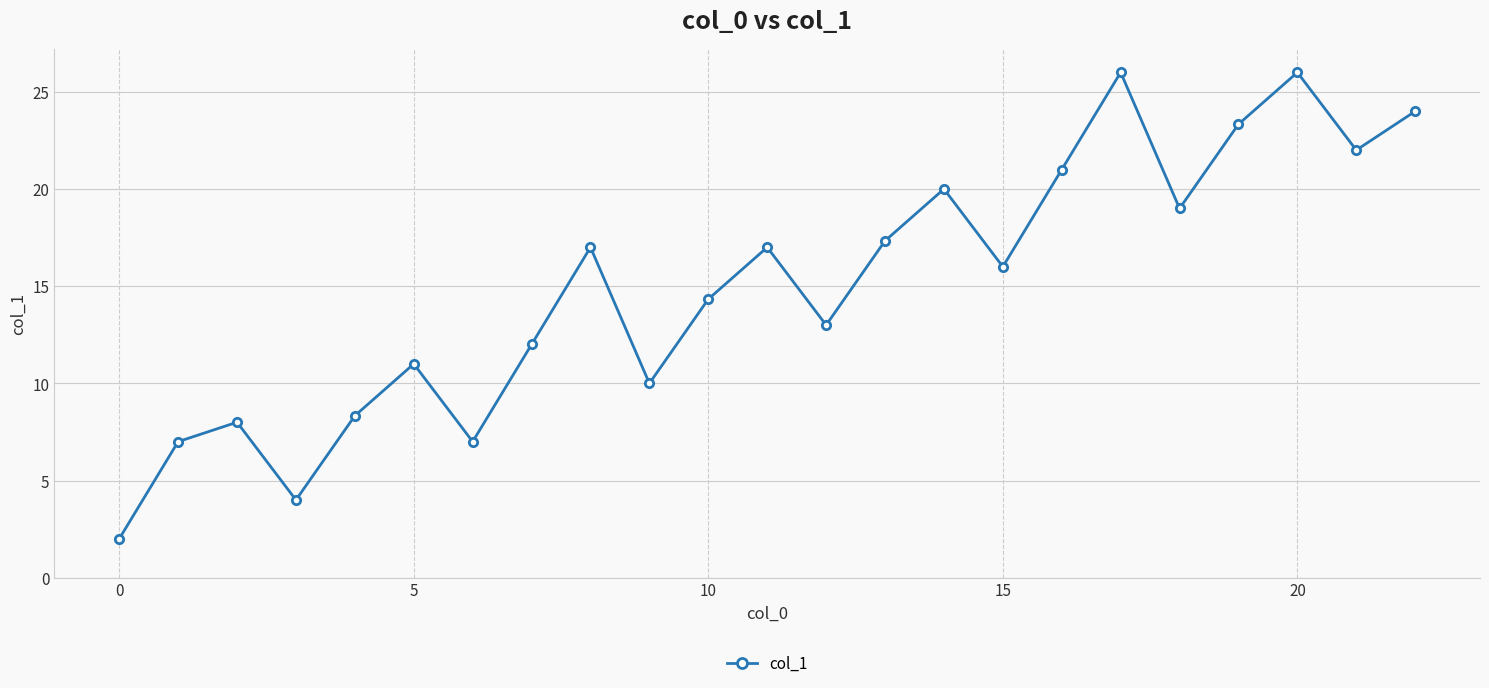

What is the value of the 17th point from the left?

21.0